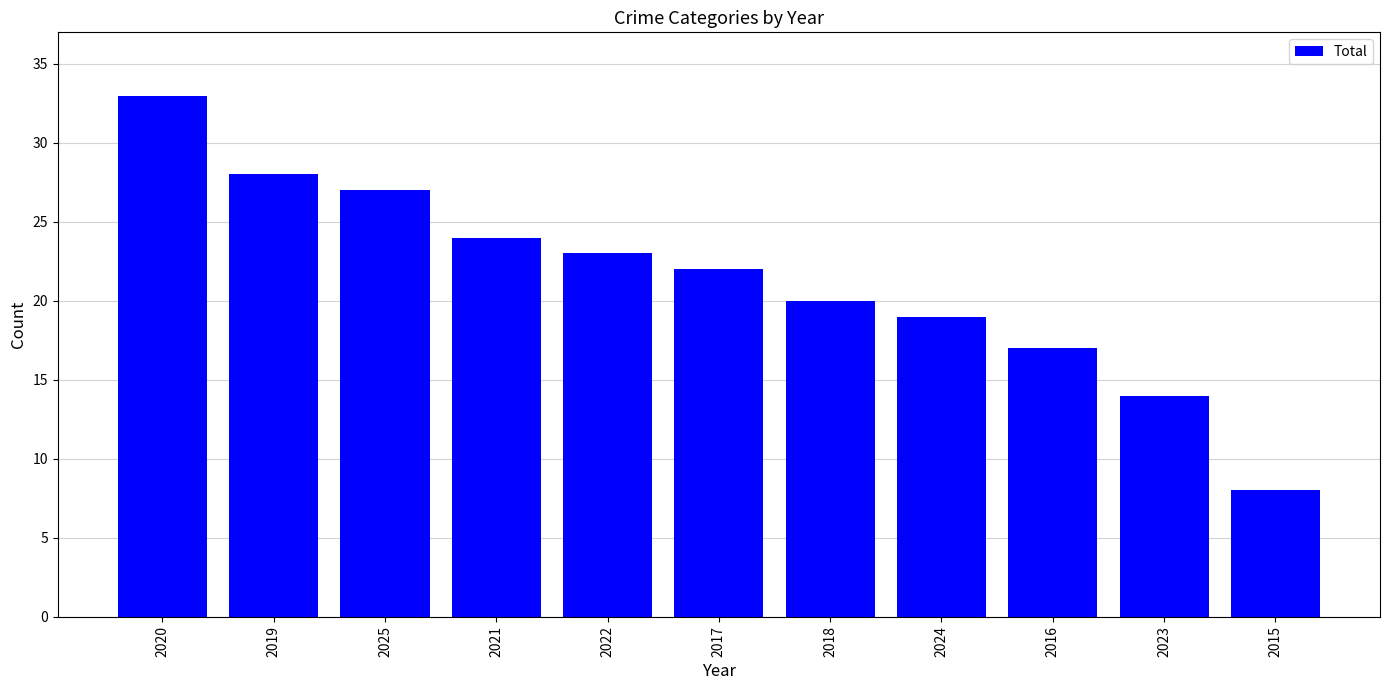

Does the chart contain stacked bars?

No